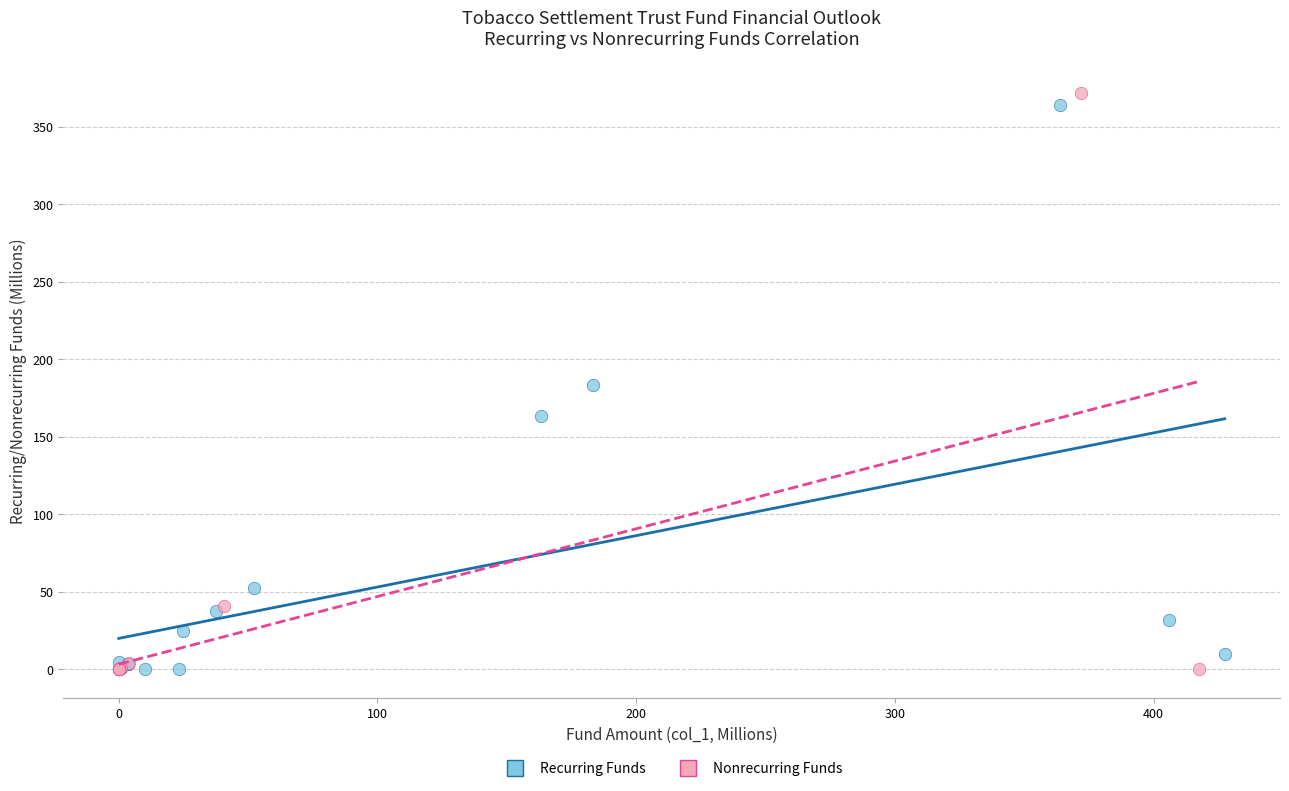

Which series has the widest spread of Y values?

Nonrecurring Funds